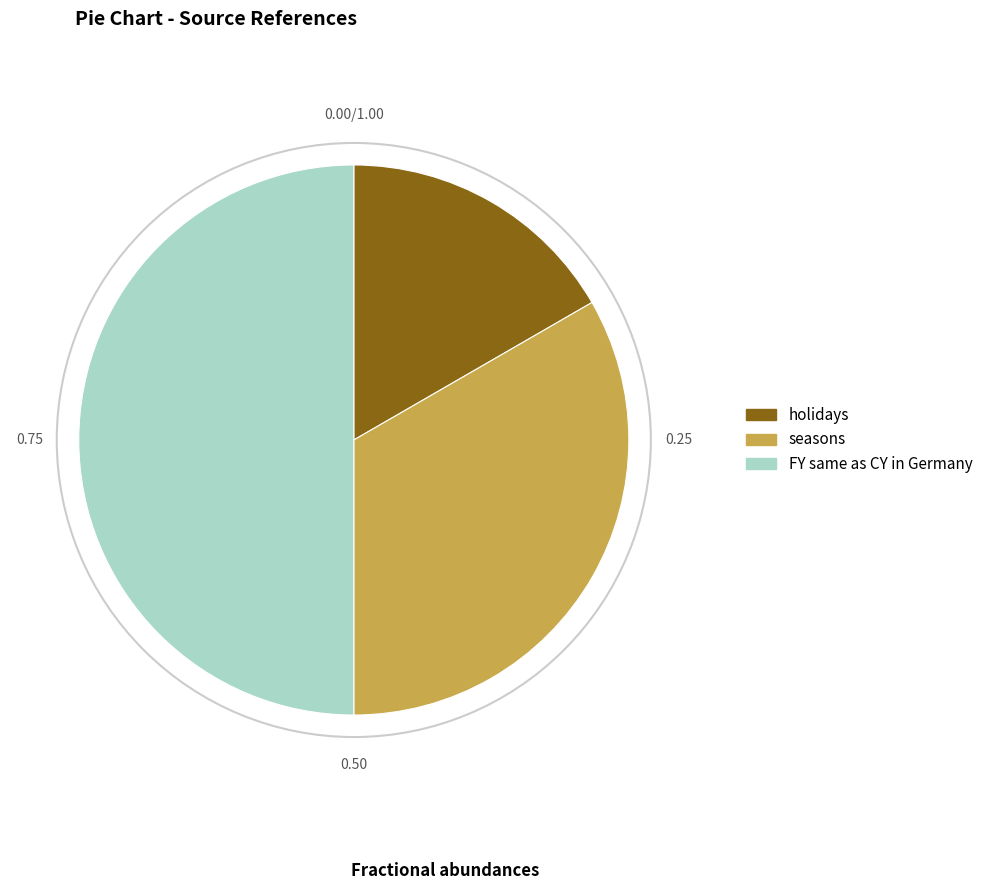

Which category has the smallest portion of the pie?

holidays